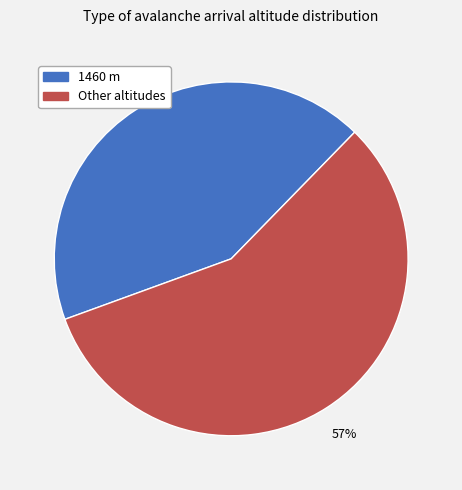

To the nearest percent, what is the difference between the largest and smallest slice percentages?

14%